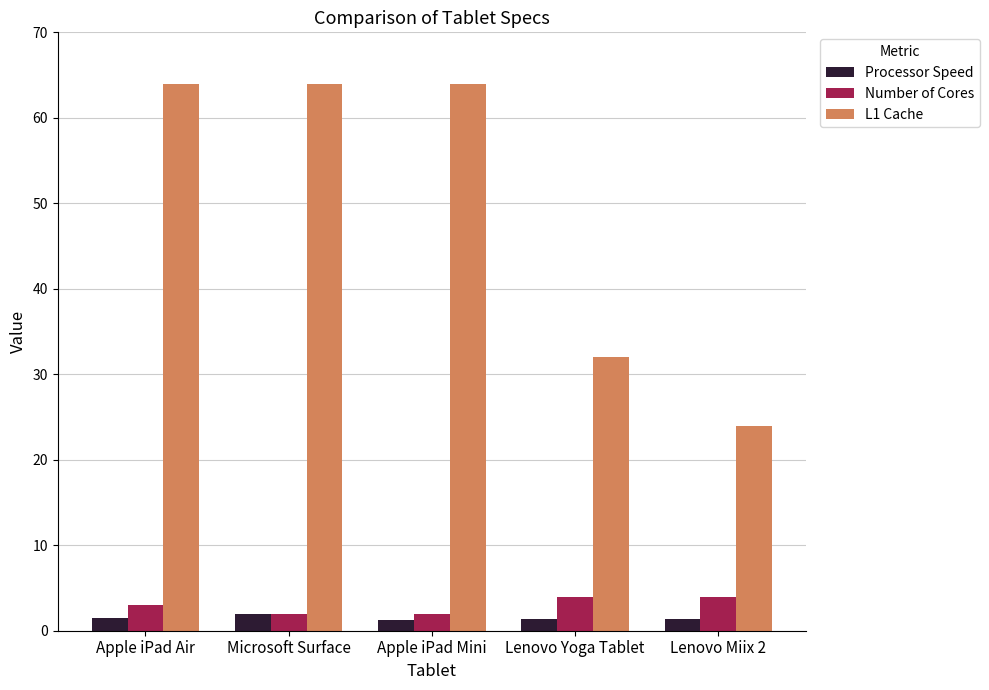

Which series has the largest total across all categories?

L1 Cache